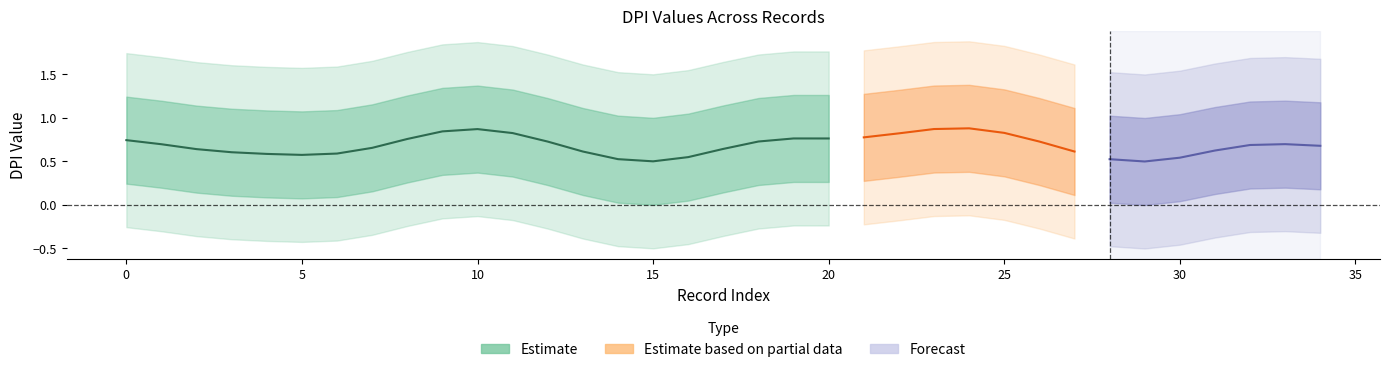

The value at 19 is 0. True or false?

False